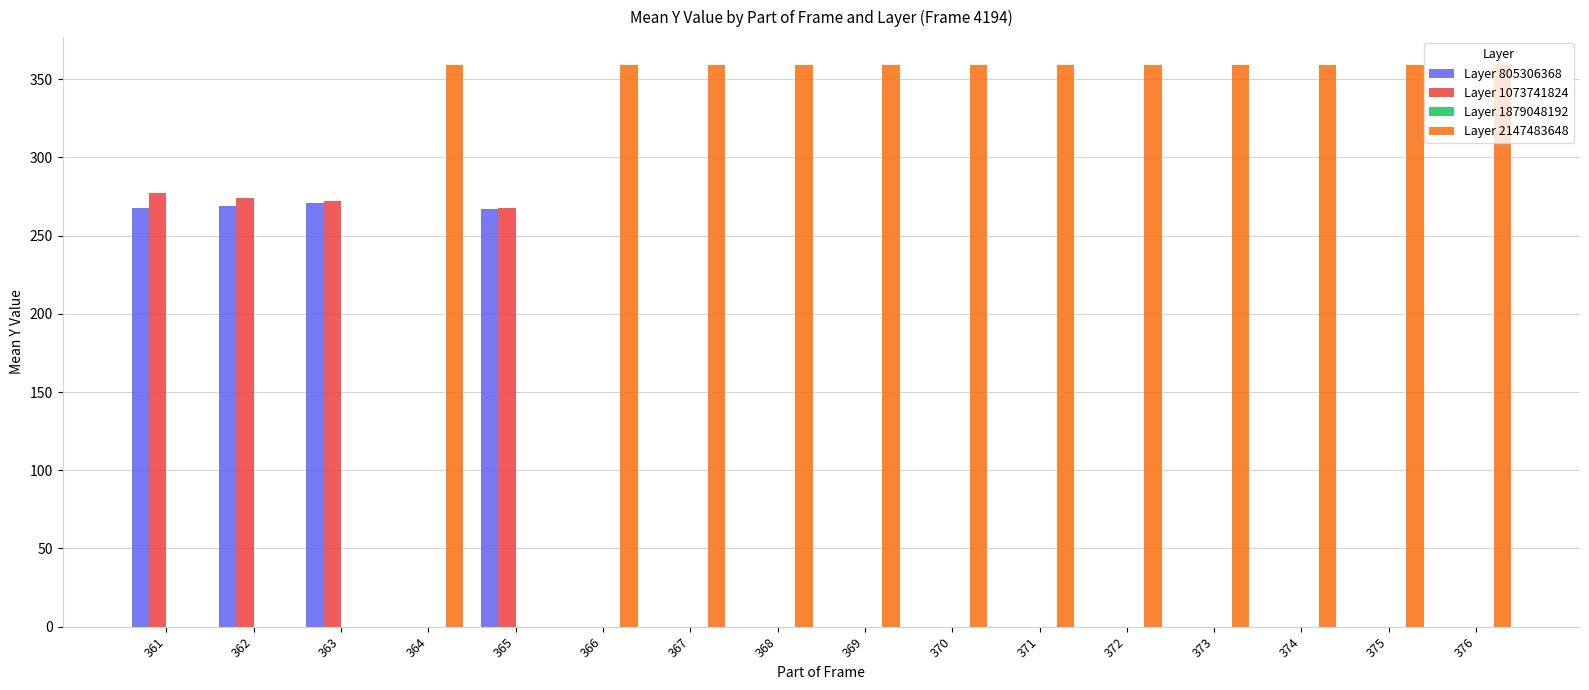

How many data points in Layer 1073741824 are above 0?

4